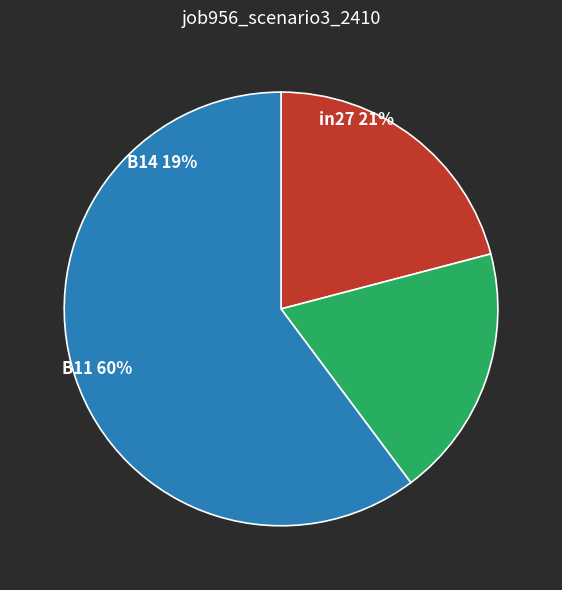

What is the change in value from B14 to B11?

+0.4